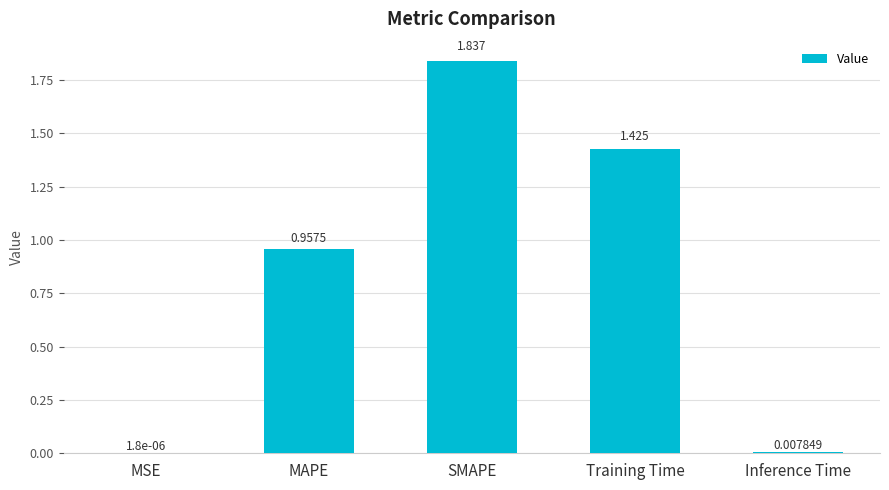

Between MAPE and Training Time, which is larger?

Training Time